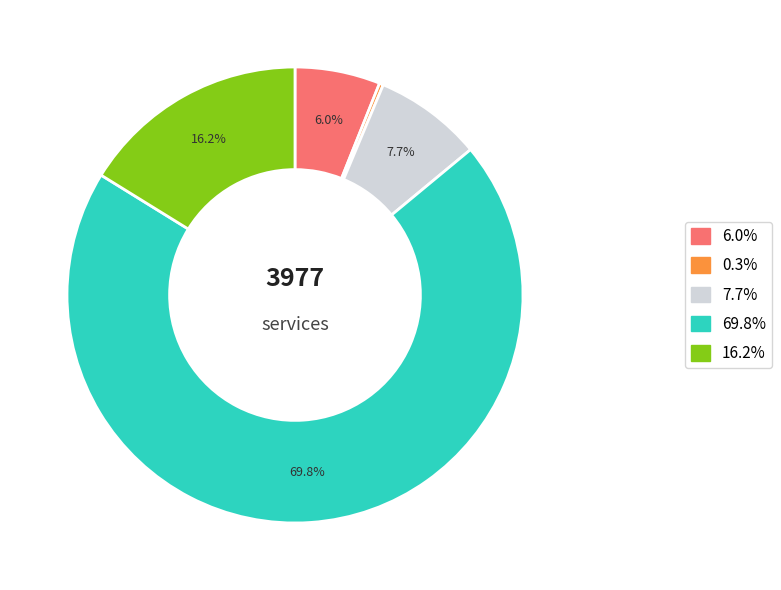

Is there any slice that represents more than half of the pie?

Yes